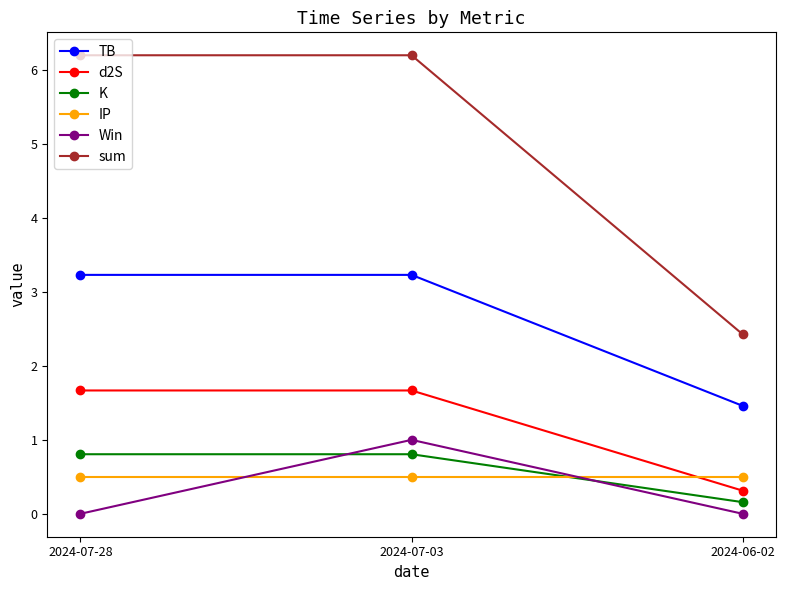

Is the value of sum at 2024-07-03 greater than the value of d2S at 2024-07-03?

Yes